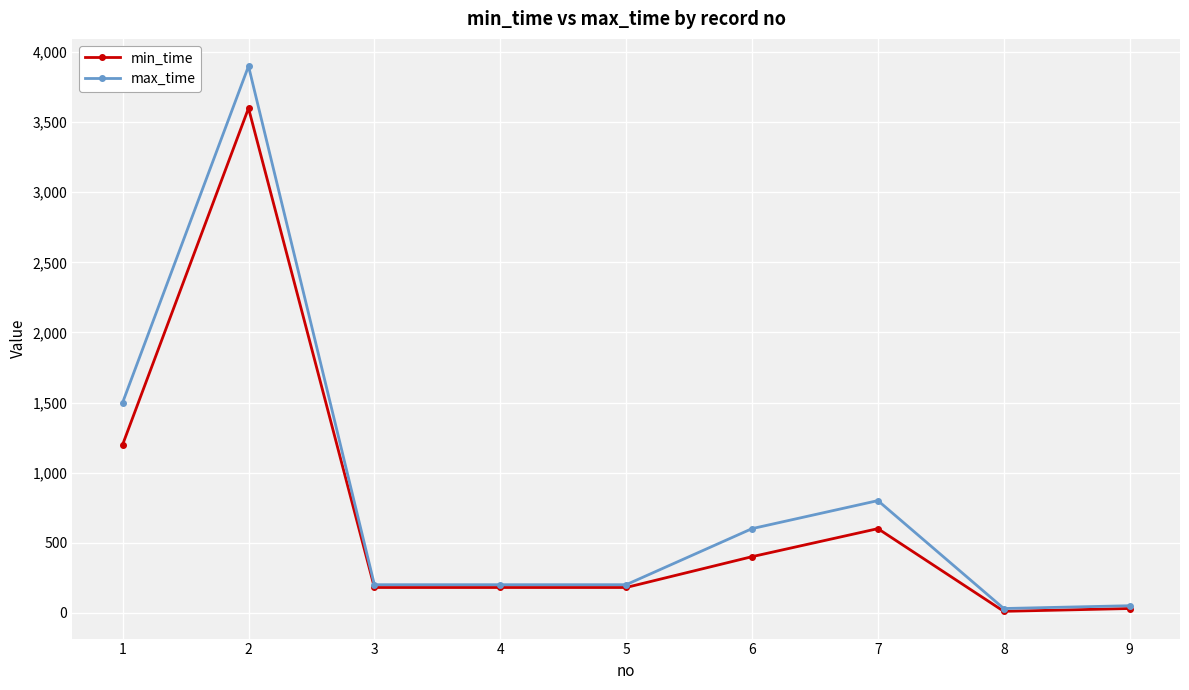

What is the highest value of the min_time series?

3600